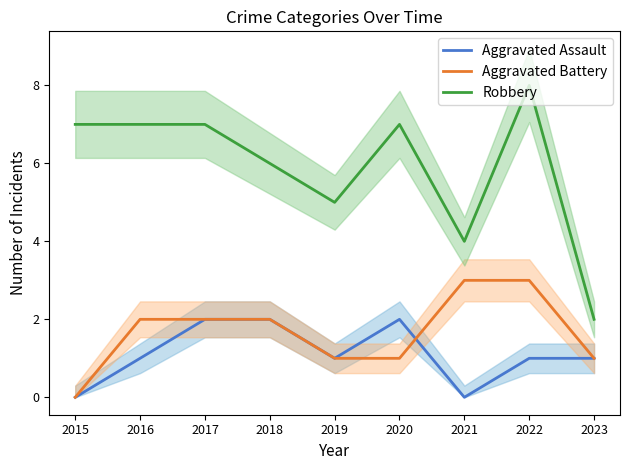

The value of Aggravated Assault at 2023 is 1. True or false?

True